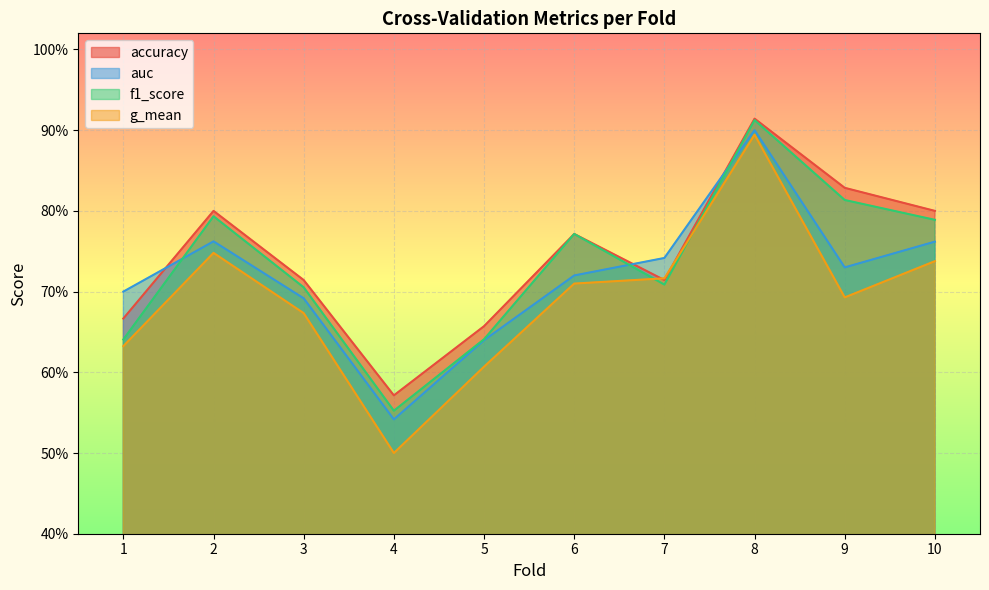

What is the difference between the maximum and minimum values in the f1_score series?

0.4